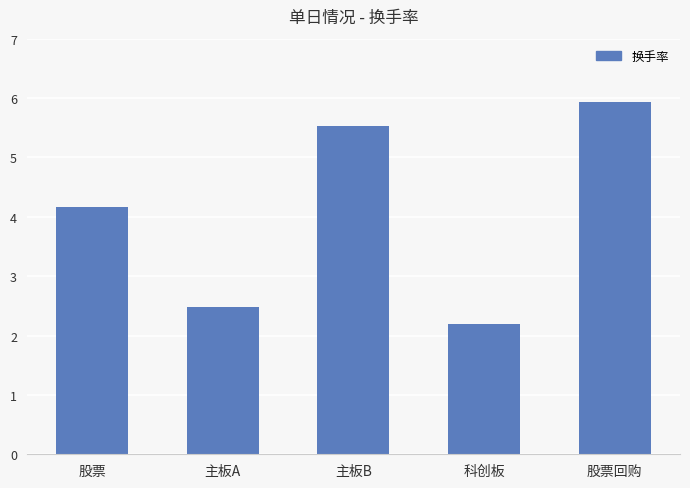

What is the greatest value displayed?

5.9